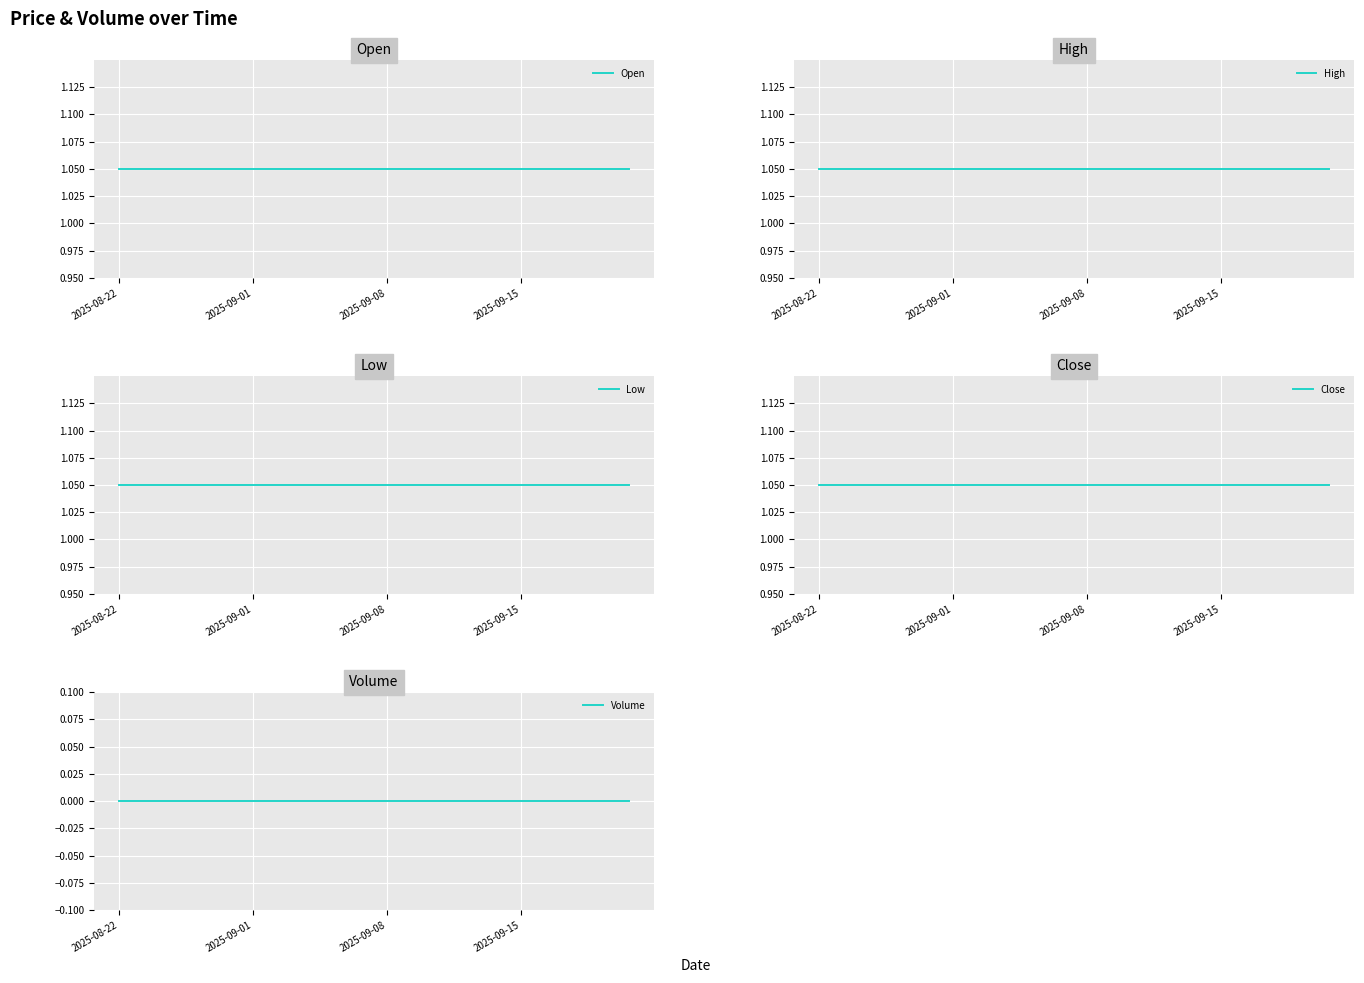

The High series shows 0.4 at 2025-09-01. True or false?

False